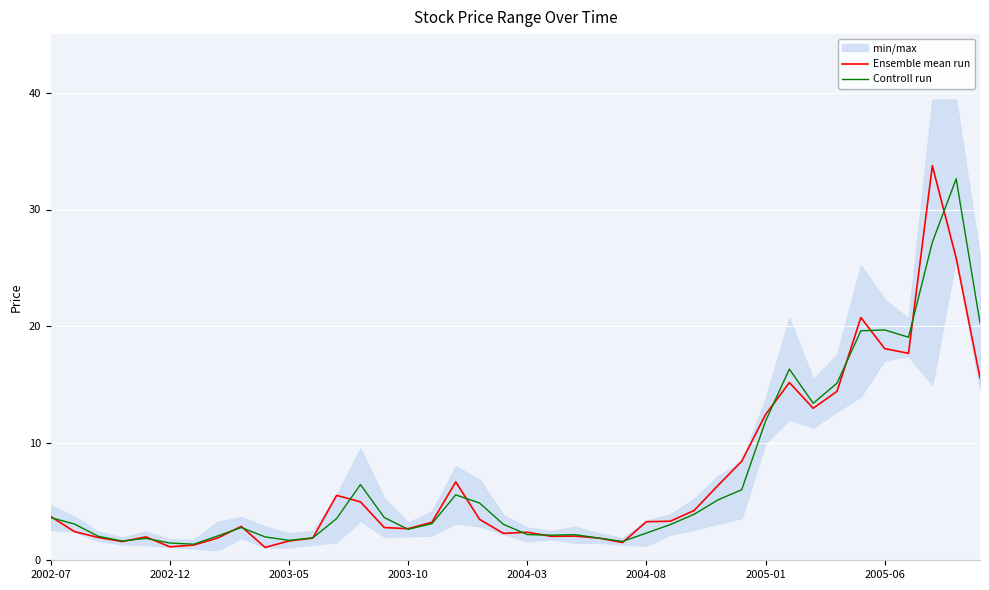

What is the highest value of the Controll run series?

32.6